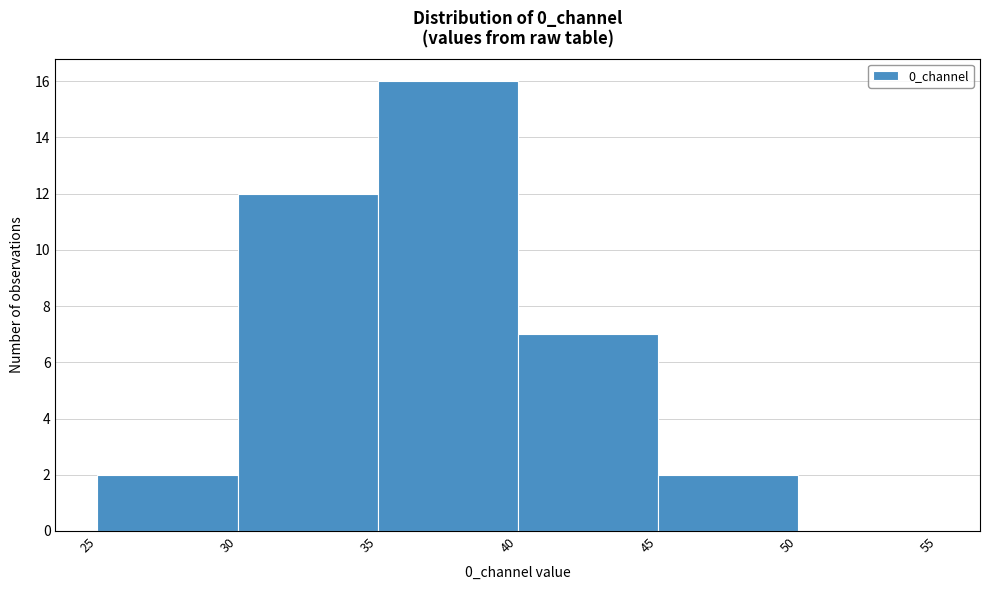

Reading left to right, transcribe this chart: for each bar, give the range it covers on the x-axis and its height. The values are not printed on the chart, so give them approximately, as read against the axis.

25 to 30: 2
30 to 35: 12
35 to 40: 16
40 to 45: 7
45 to 50: 2
50 to 55: 0